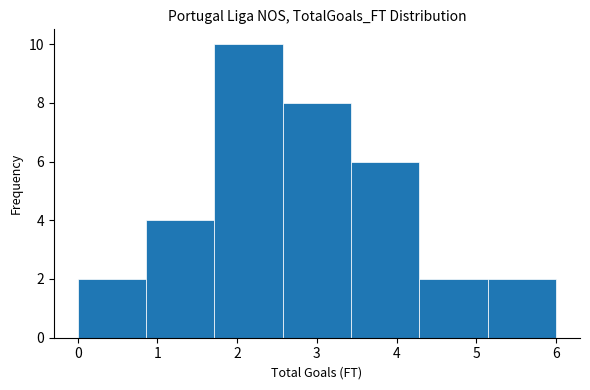

Over which range of the x-axis is the bar tallest?

1.7 to 2.6